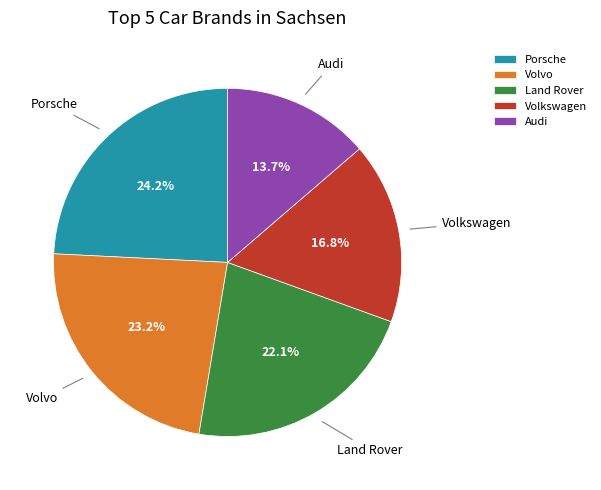

To the nearest percent, what is the combined percentage of Volkswagen and Land Rover?

39%